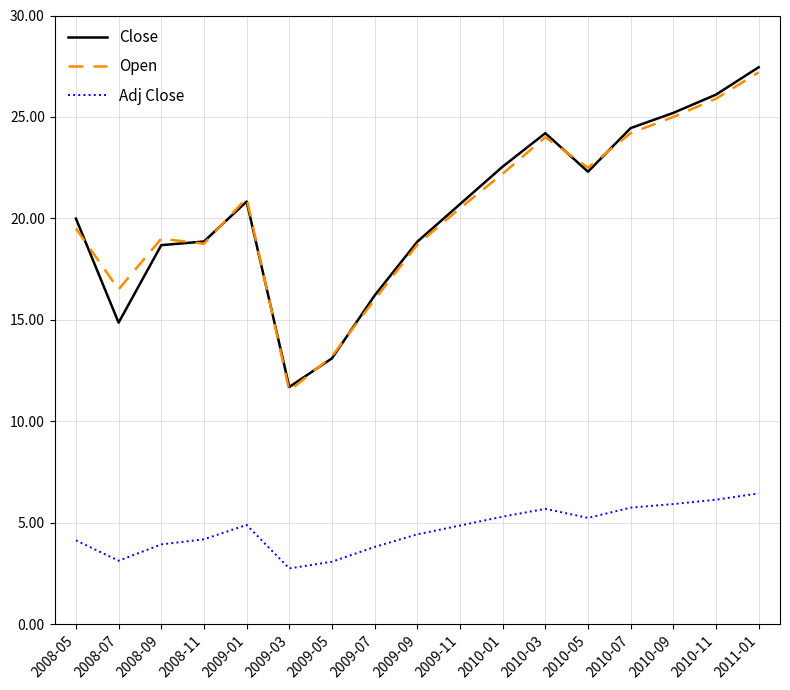

The value of Close at 2009-07 is 16.2. True or false?

True